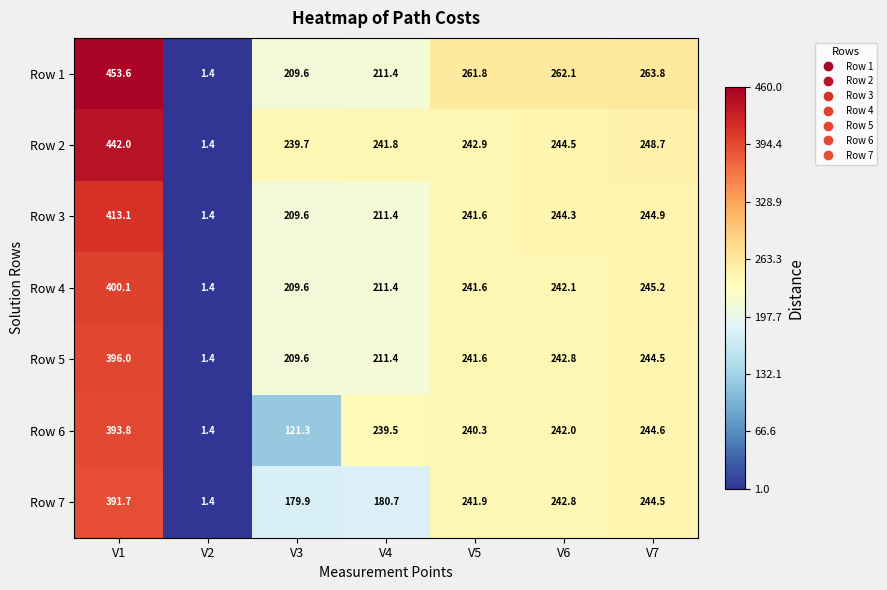

At how many categories does at least one series exceed 52?

6